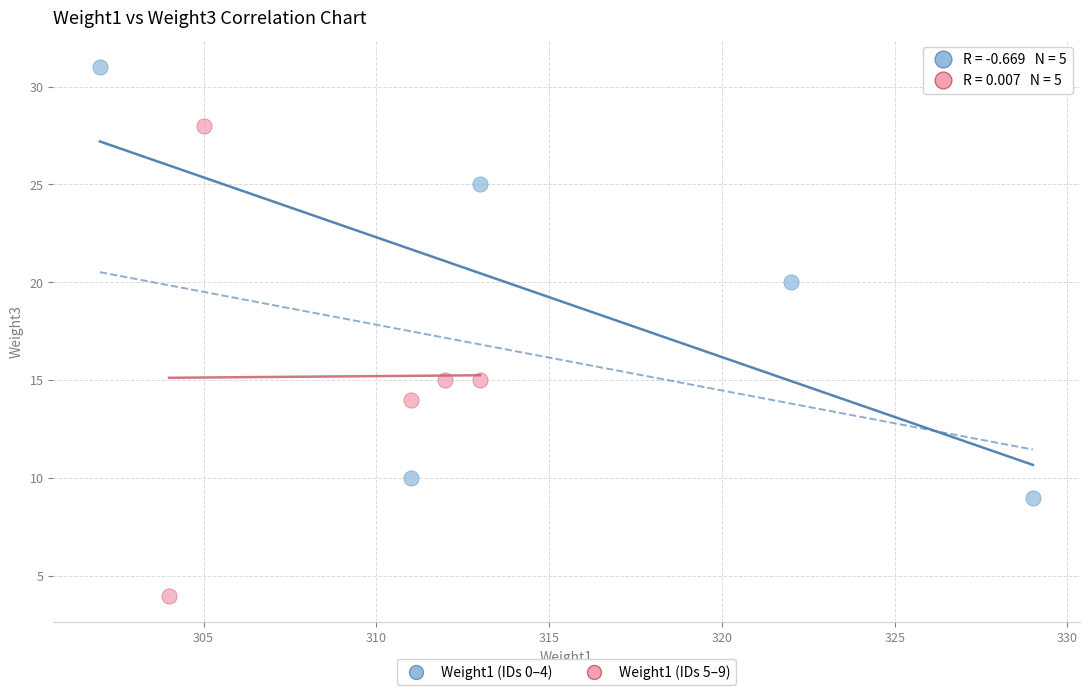

Which series contains the highest Y value?

Weight1 (IDs 0–4)